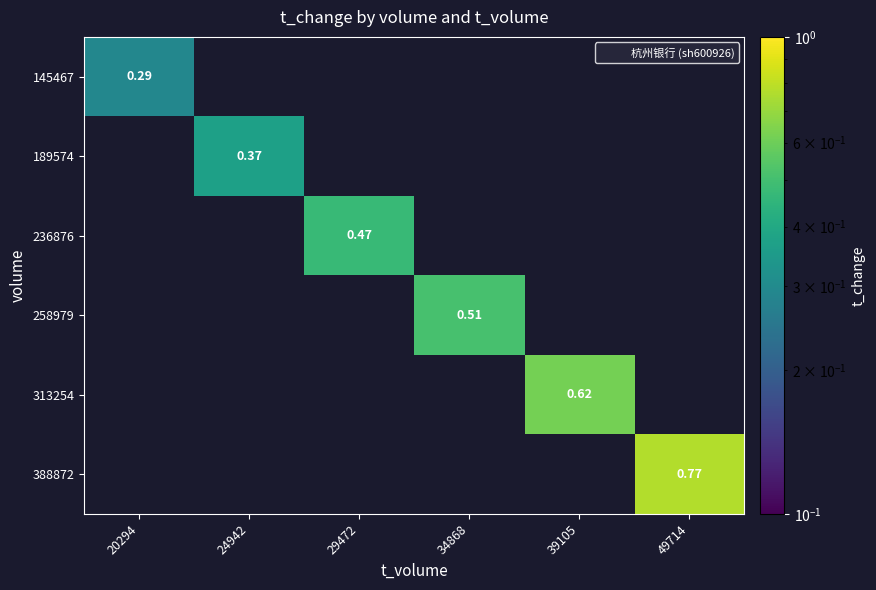

Which label corresponds to the largest value in the chart?

49714